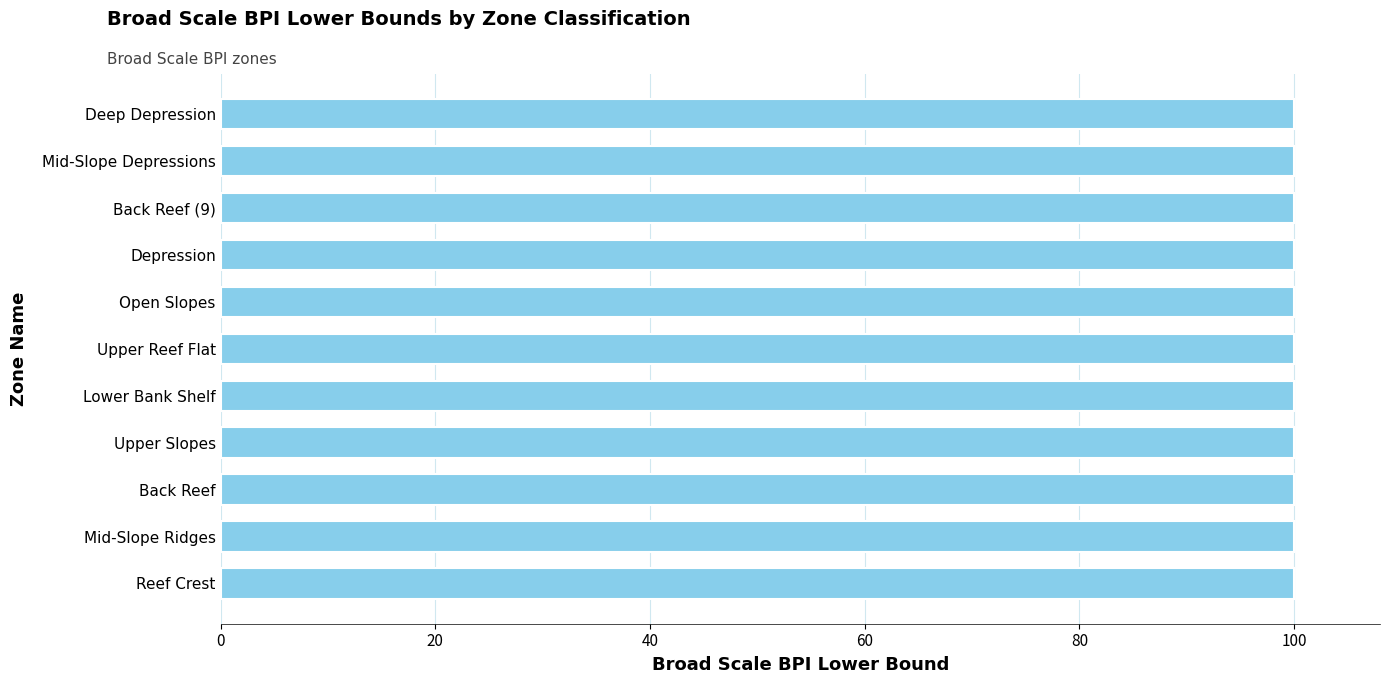

The chart shows a value of 150 at Deep Depression. True or false?

False